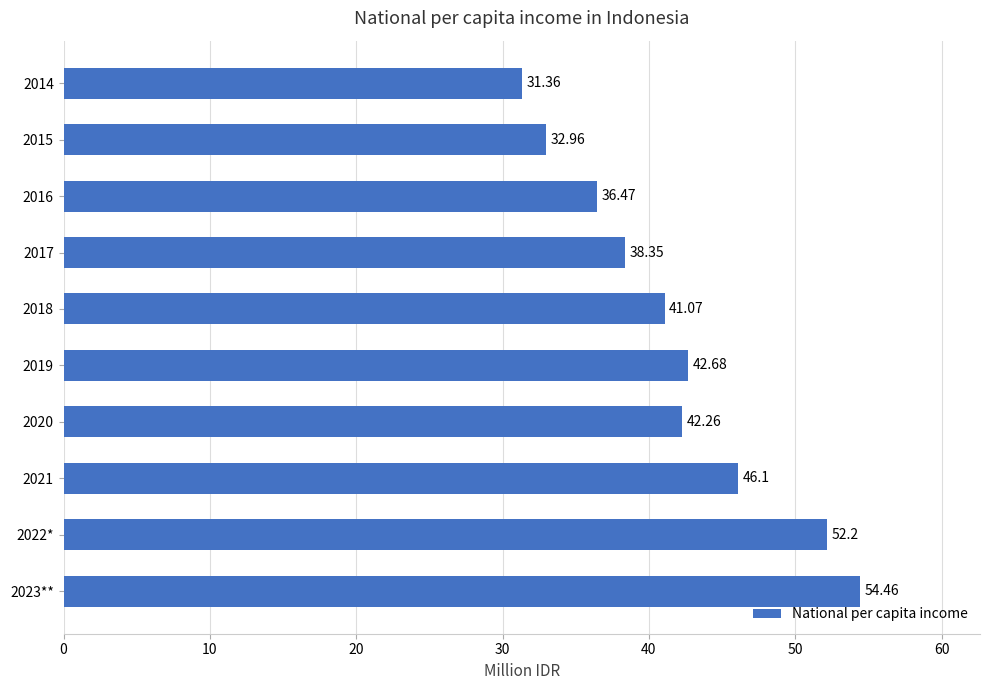

List the labels in order of value, largest first.

2023**, 2022*, 2021, 2019, 2020, 2018, 2017, 2016, 2015, 2014